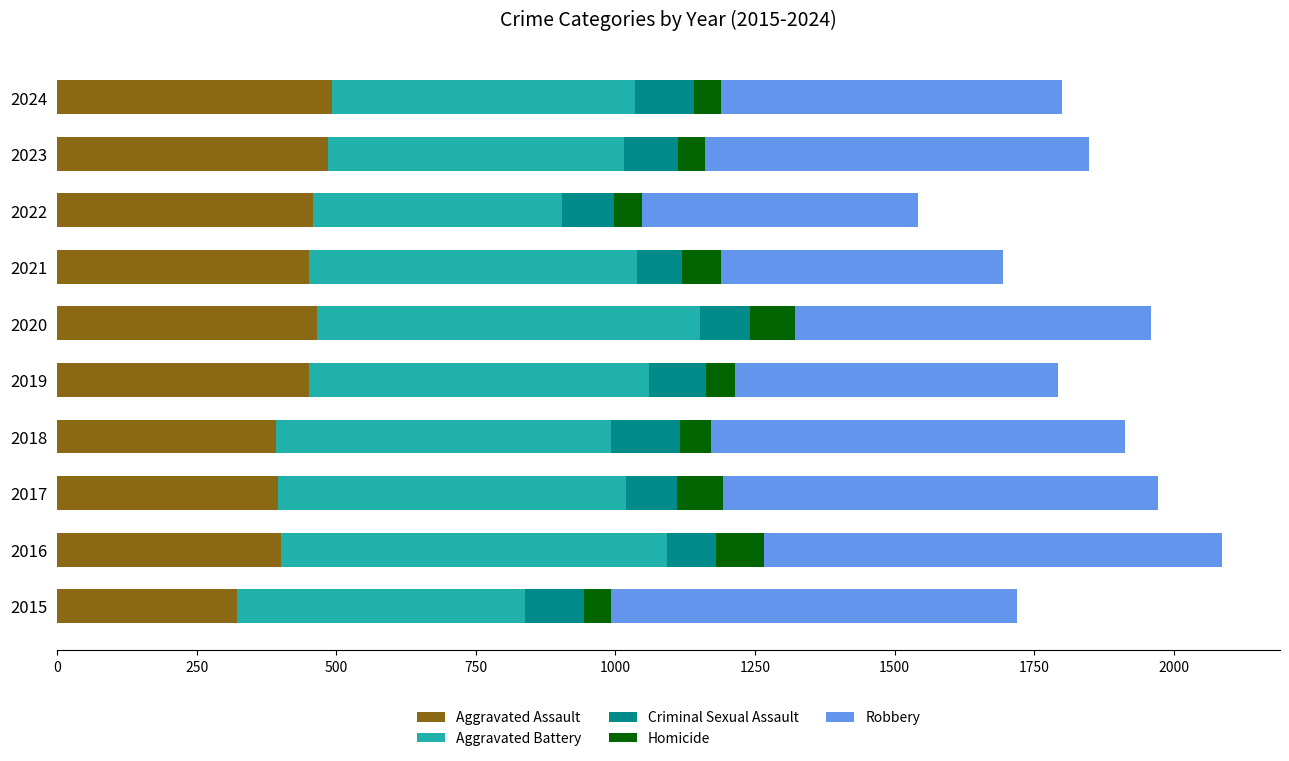

What is the total value across all series at 2016?

2086